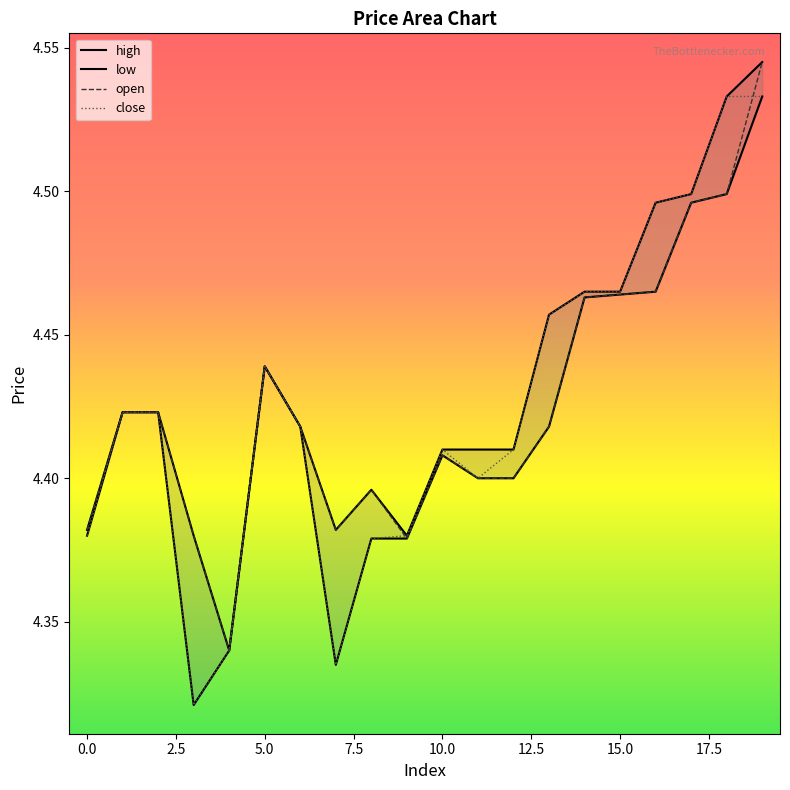

True or false: high and low intersect in this chart.

False